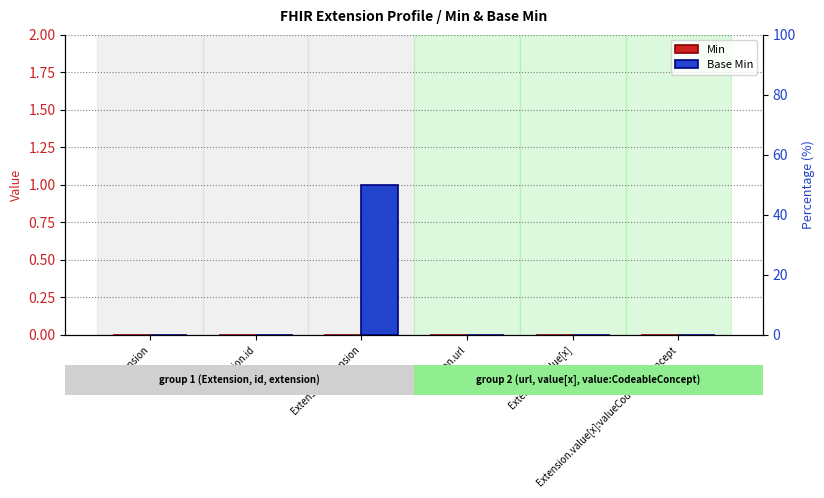

How many data points in Base Min are above 0?

1